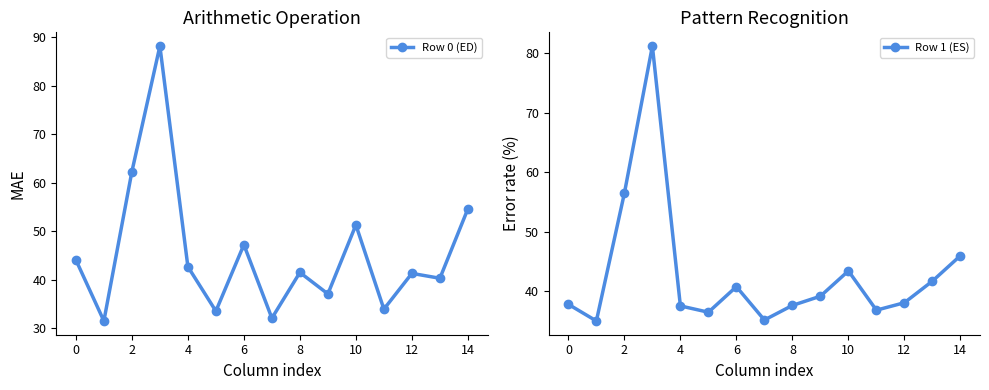

Is it true that Row 0 (ED) equals 107.7 at 2?

False